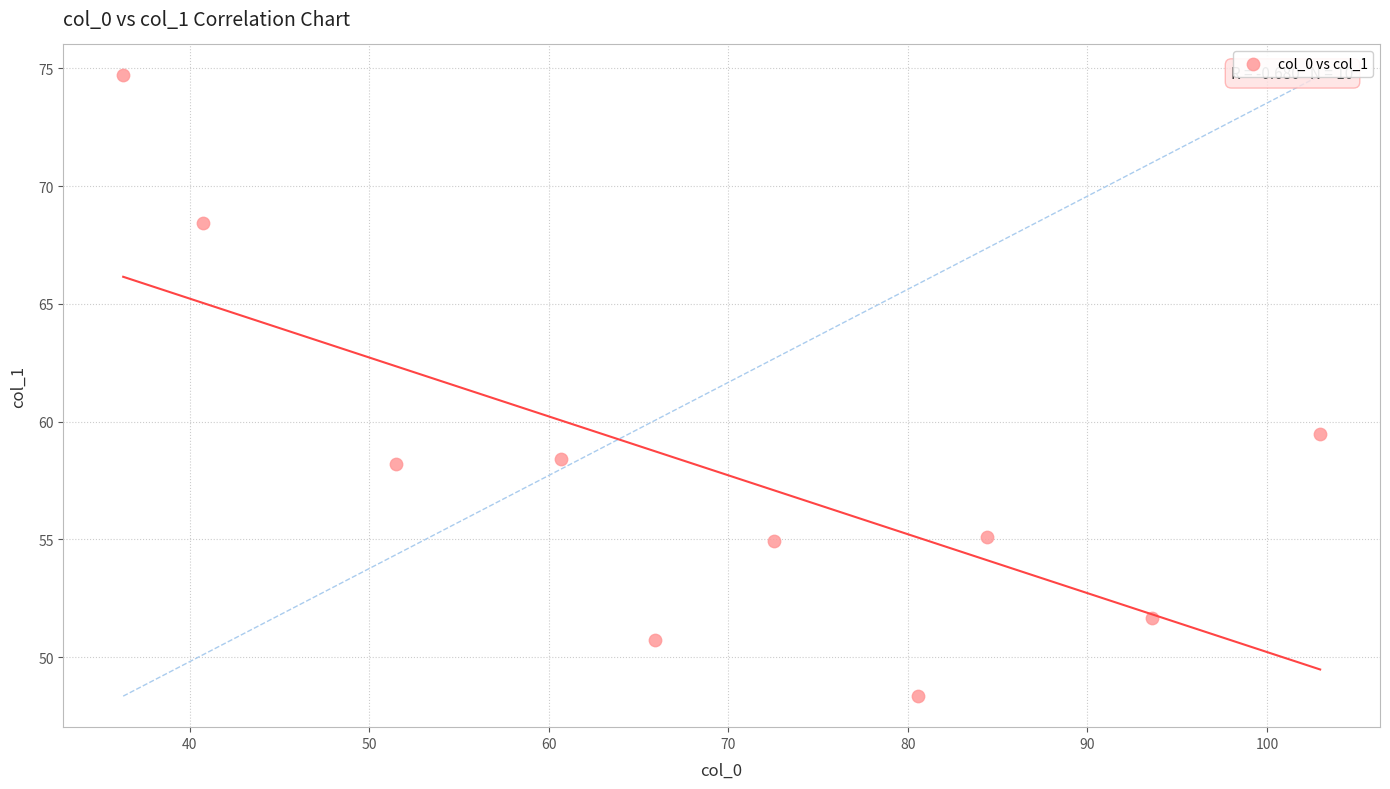

What Y value in the scatter plot is closest to 61?

59.5